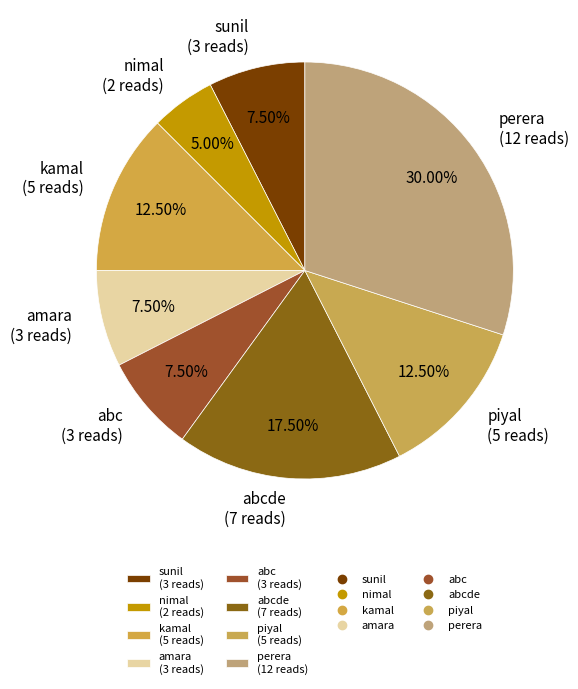

Does perera (12 reads) represent more than half of the total?

No